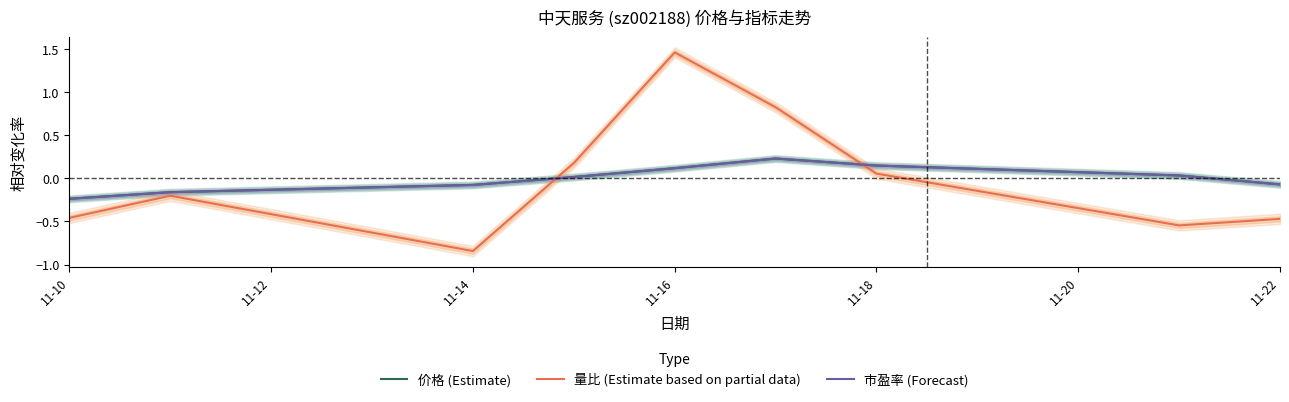

At which label does 市盈率 (Forecast) reach its minimum?

11-10